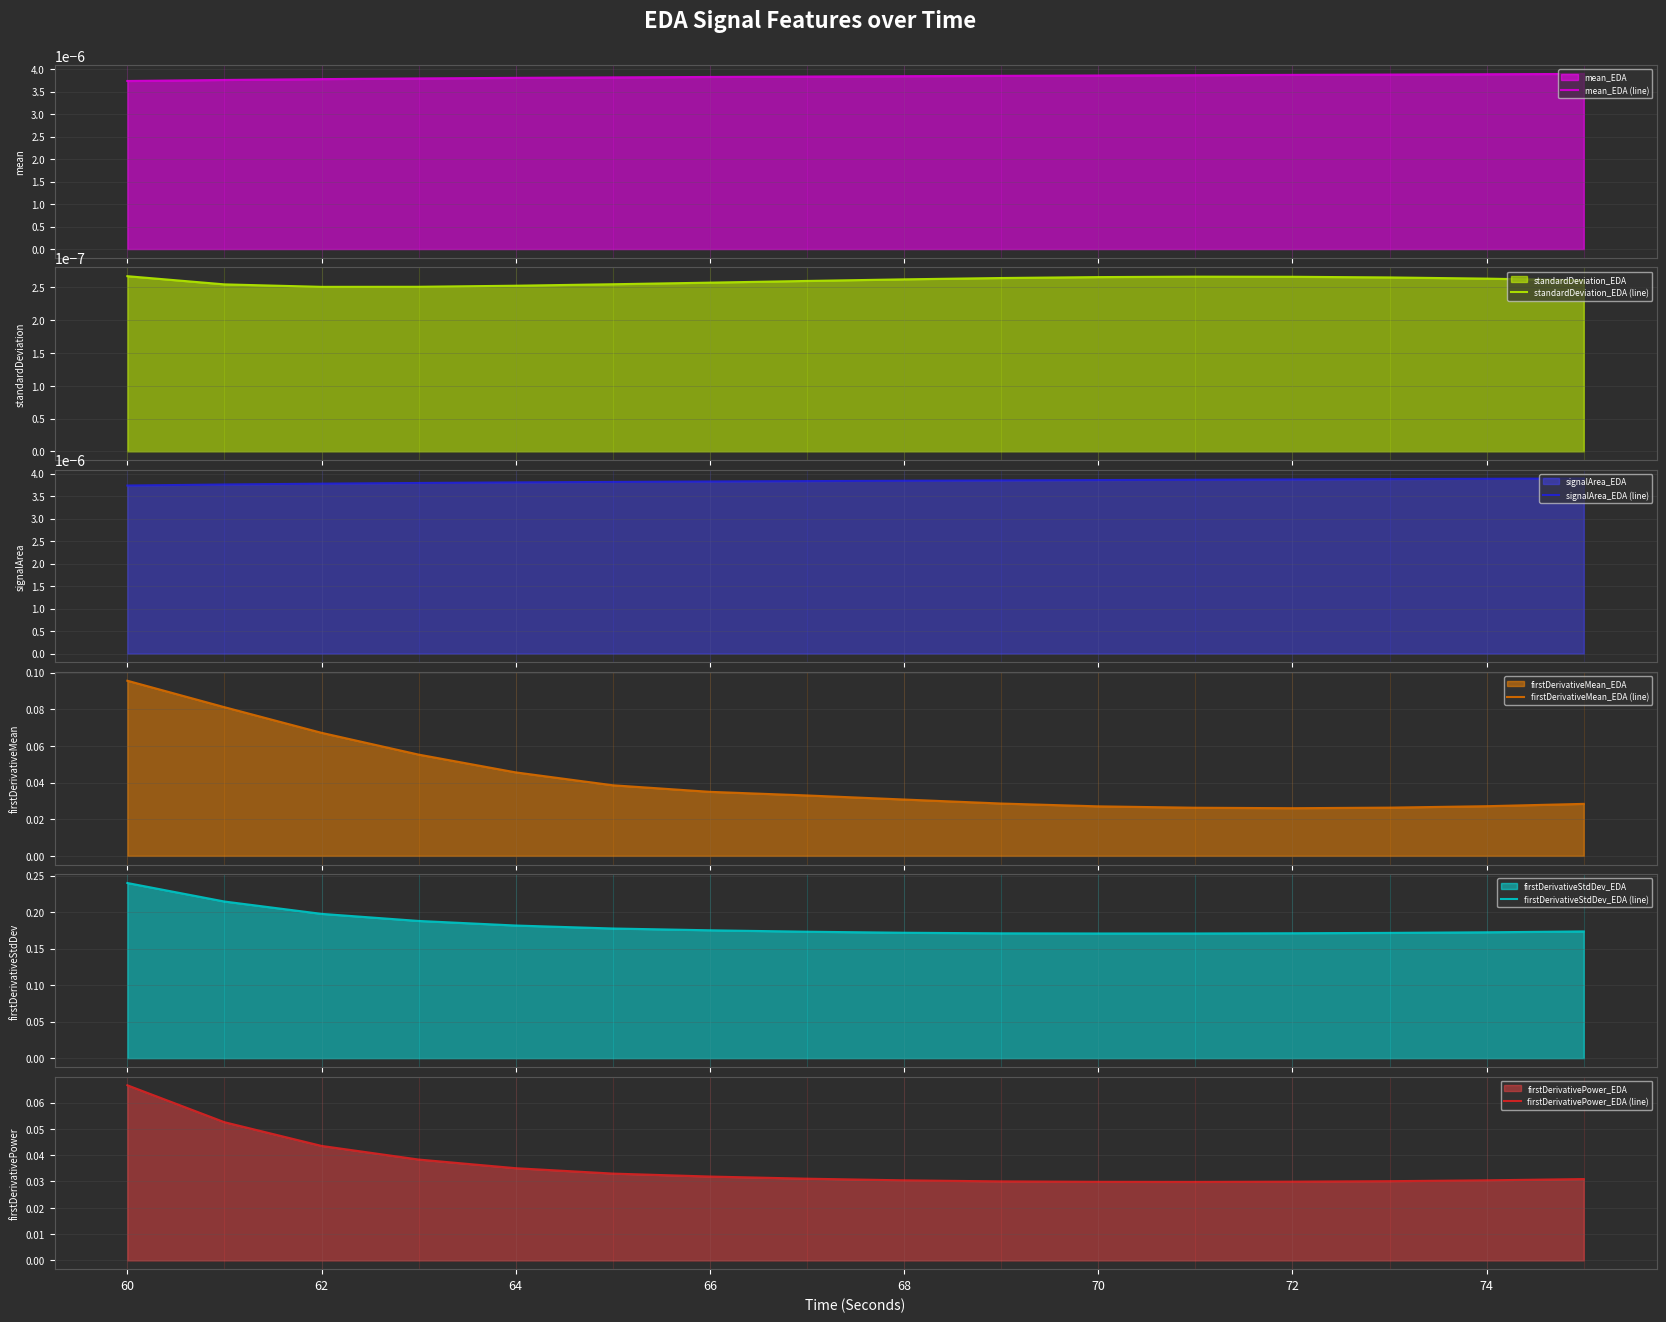

Reading right to left, list all the values displayed in this chart.

mean_EDA (line): 0.0	0.0	0.0	0.0	0.0	0.0	0.0	0.0	0.0	0.0	0.0	0.0	0.0	0.0	0.0	0.0
standardDeviation_EDA (line): 0.0	0.0	0.0	0.0	0.0	0.0	0.0	0.0	0.0	0.0	0.0	0.0	0.0	0.0	0.0	0.0
signalArea_EDA (line): 0.0	0.0	0.0	0.0	0.0	0.0	0.0	0.0	0.0	0.0	0.0	0.0	0.0	0.0	0.0	0.0
firstDerivativeMean_EDA (line): 0.0	0.0	0.0	0.0	0.0	0.0	0.0	0.0	0.0	0.0	0.0	0.0	0.1	0.1	0.1	0.1
firstDerivativeStdDev_EDA (line): 0.2	0.2	0.2	0.2	0.2	0.2	0.2	0.2	0.2	0.2	0.2	0.2	0.2	0.2	0.2	0.2
firstDerivativePower_EDA (line): 0.0	0.0	0.0	0.0	0.0	0.0	0.0	0.0	0.0	0.0	0.0	0.0	0.0	0.0	0.1	0.1